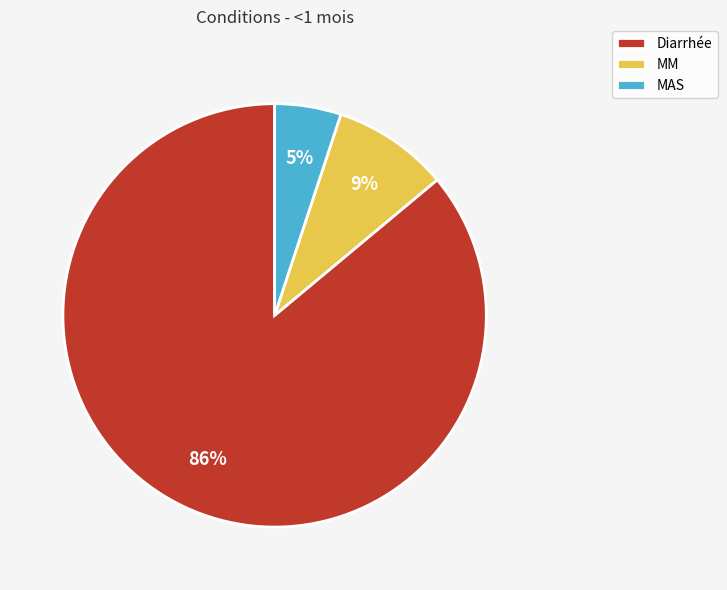

True or false: MM accounts for 1% of the total.

False